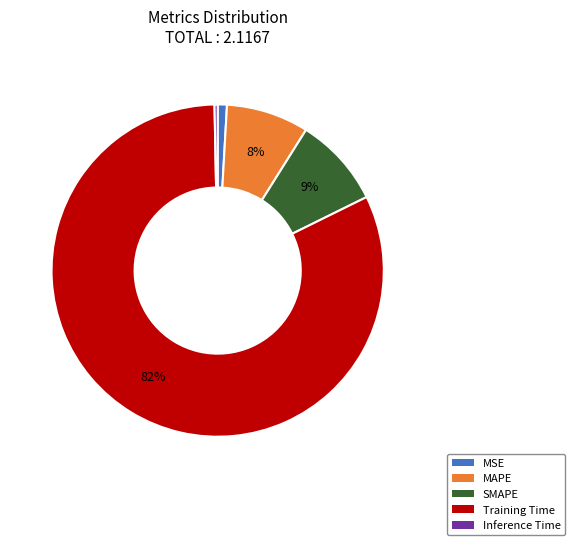

What is the majority slice?

Training Time